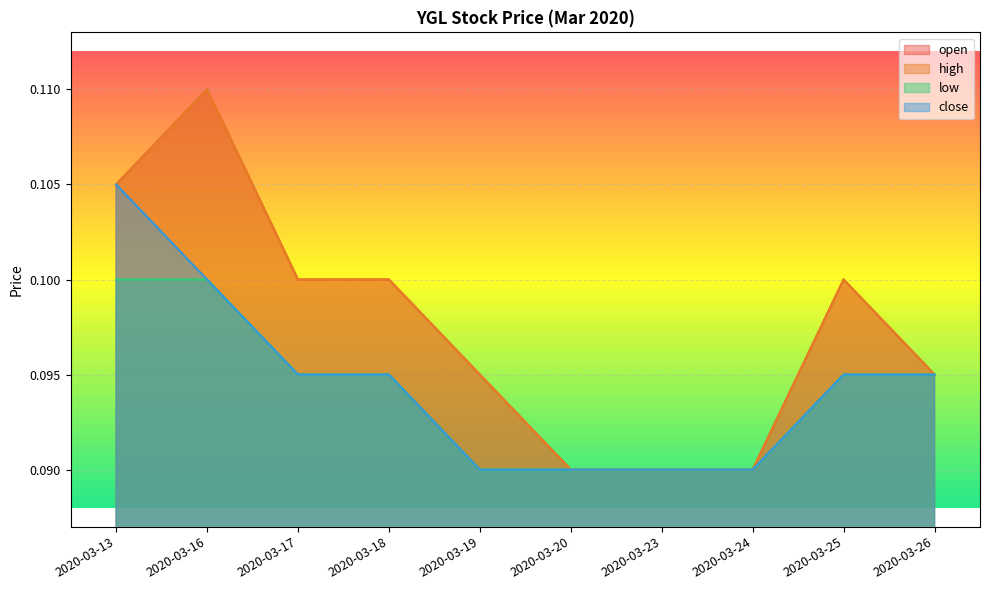

What is the sum of all high values?

1.0